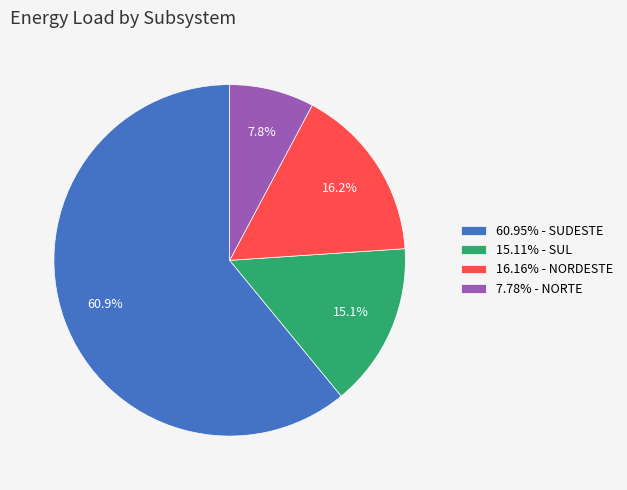

What portion of the pie excludes 15.11% - SUL?

84.9%